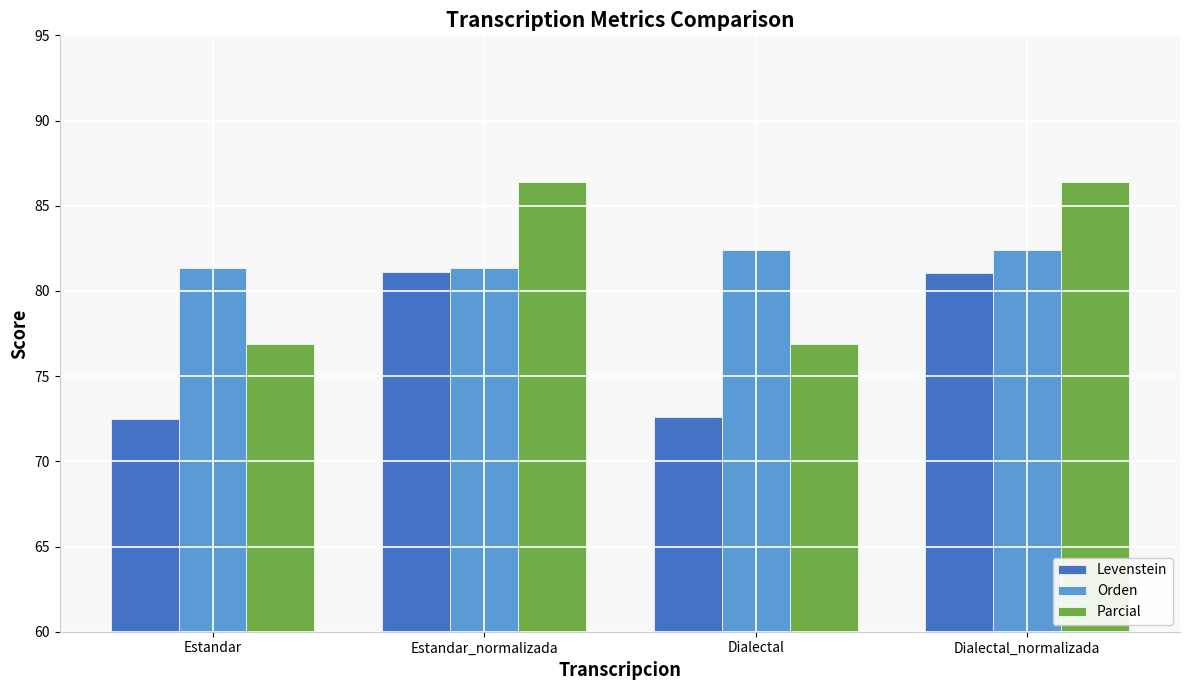

What is the sum of all Levenstein values?

307.2